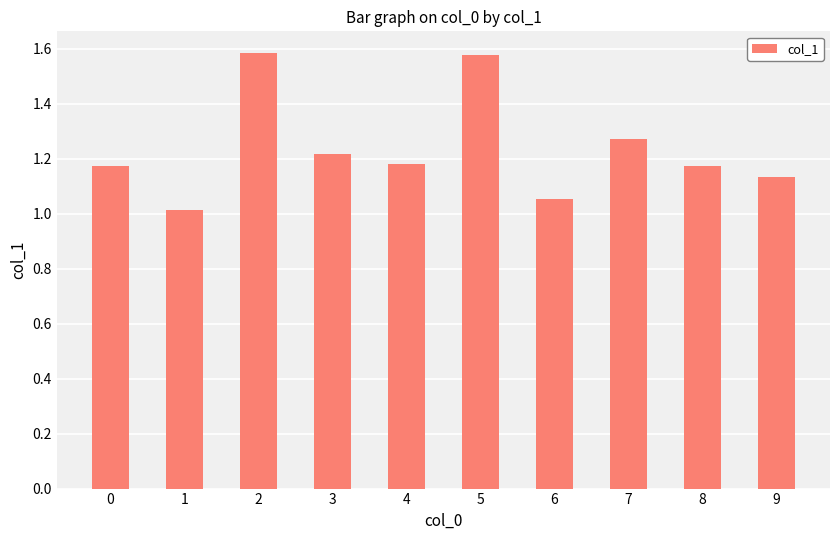

The value at 5 is 1.6. True or false?

True